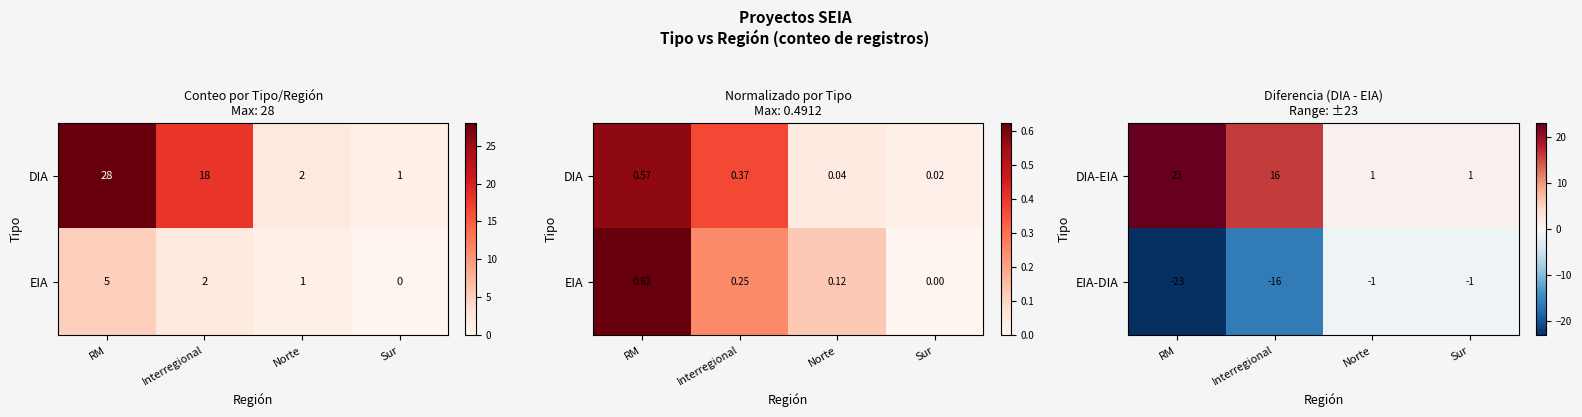

What is the smallest value displayed?

-23